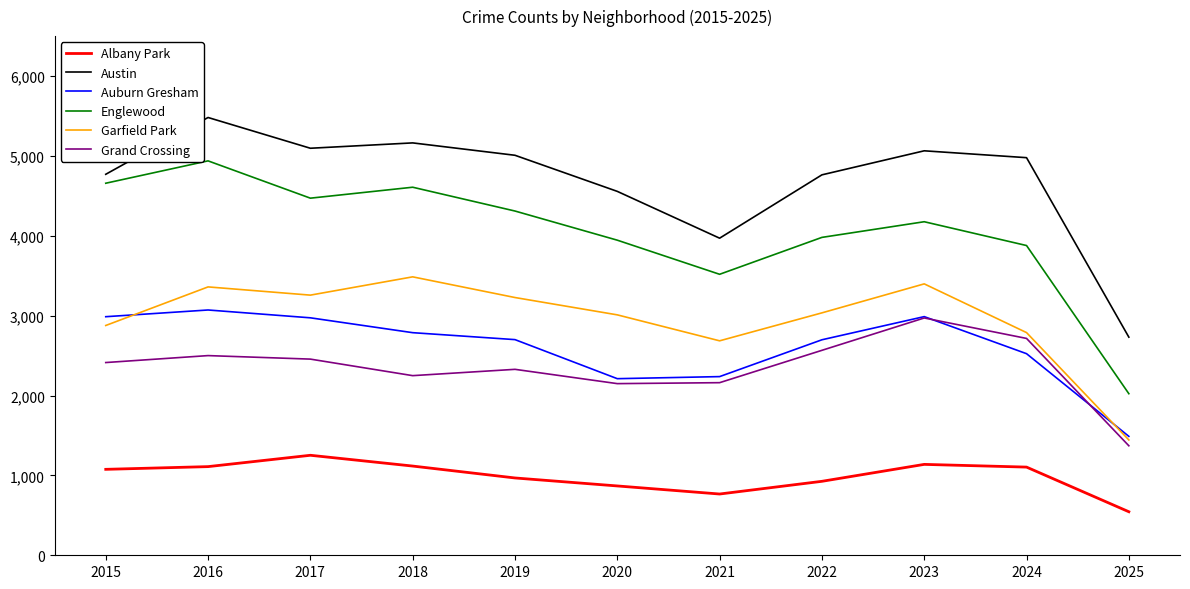

In Grand Crossing, how many points are lower than both neighbors (excluding endpoints)?

2